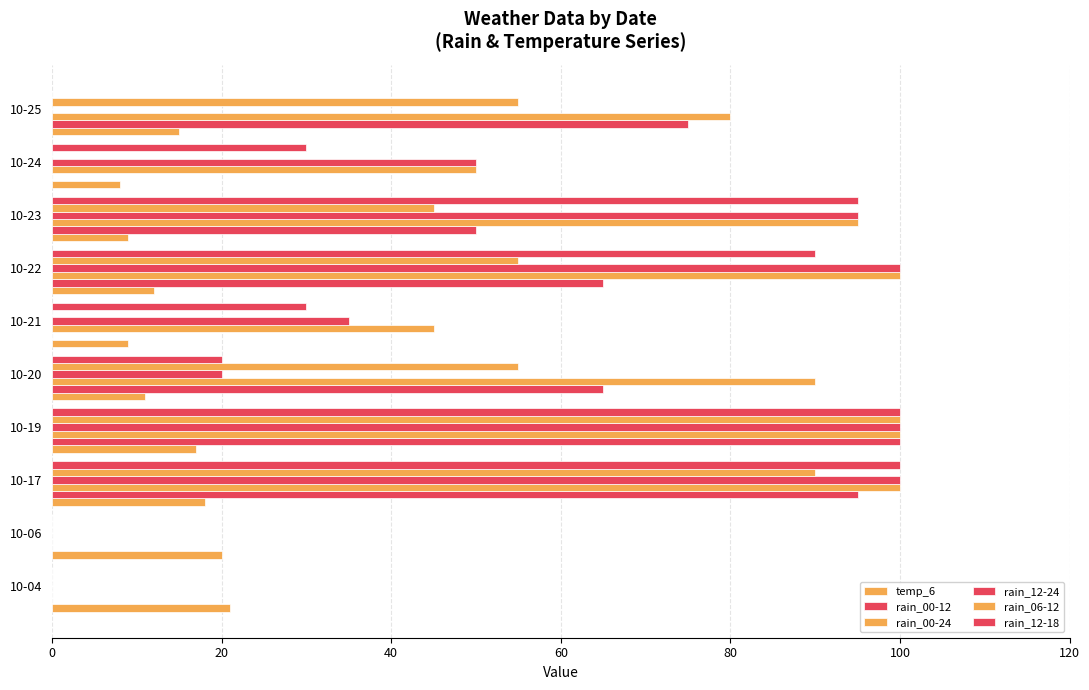

Count the number of data series in this chart.

6